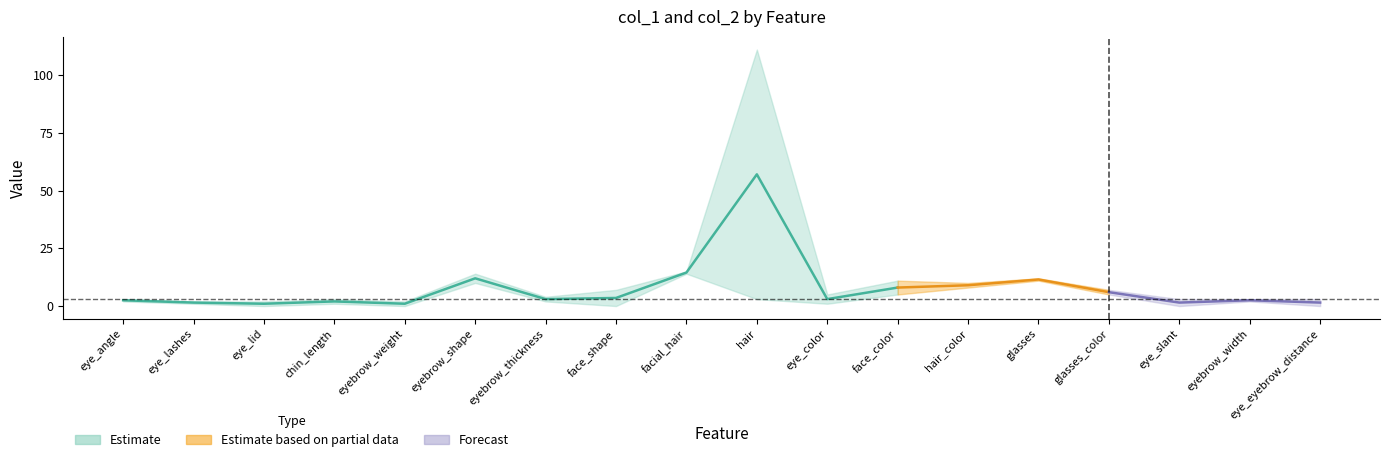

At which category does the chart reach its minimum across all series?

eye_lid